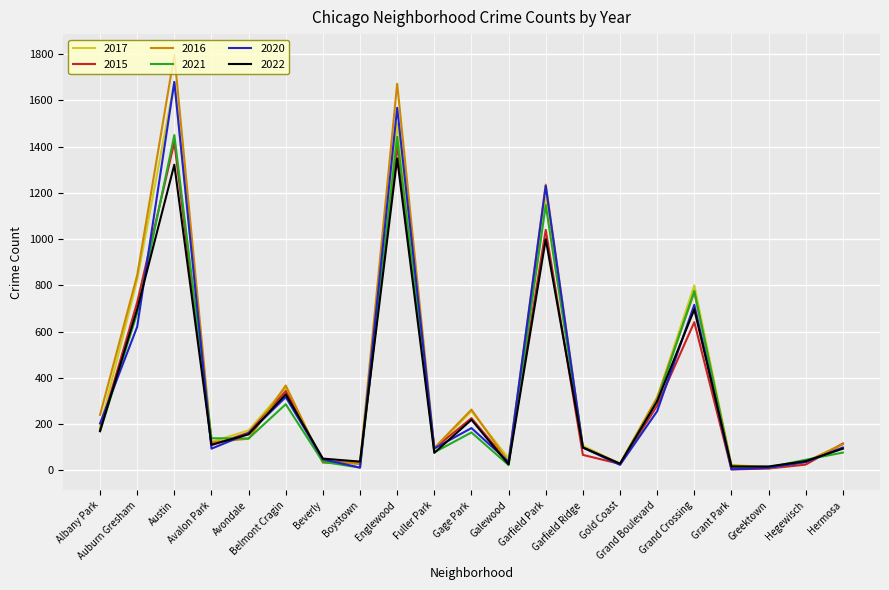

What is the difference between the 2016 values at Garfield Ridge and Galewood?

65